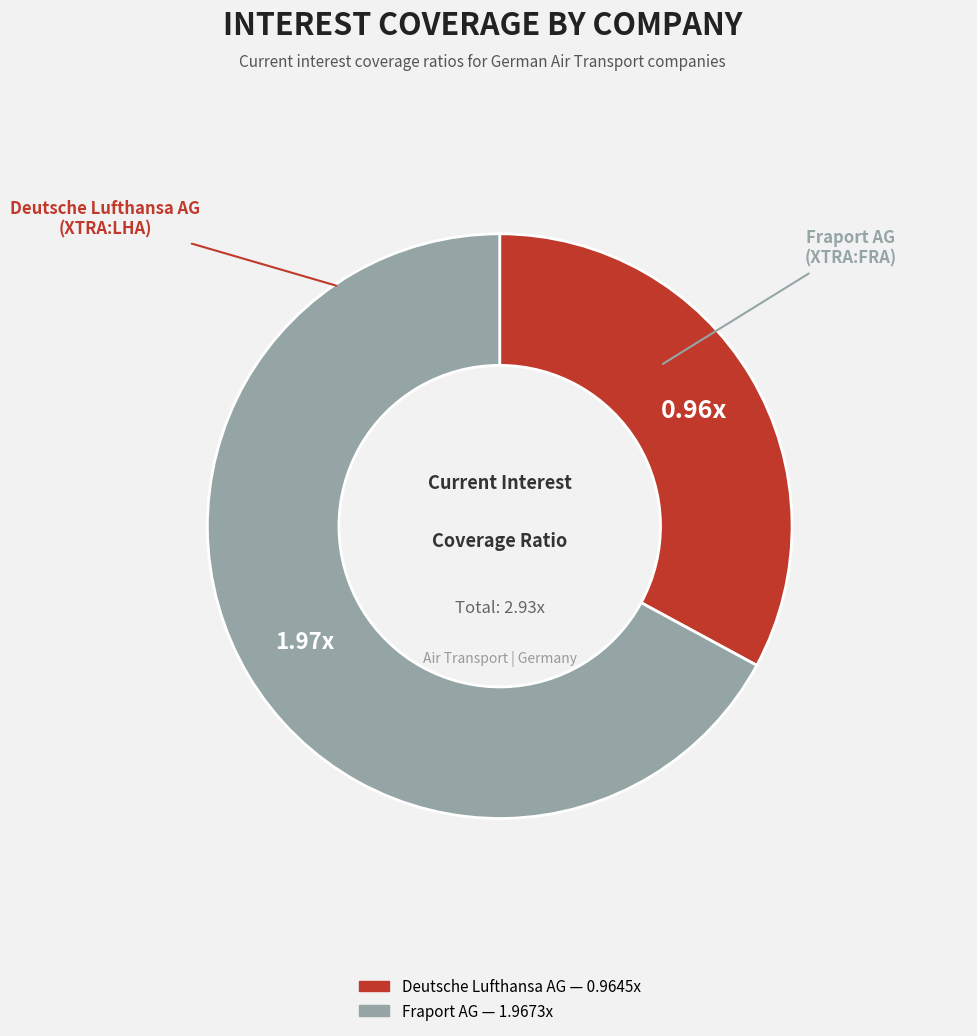

Is there any slice that represents more than half of the pie?

Yes